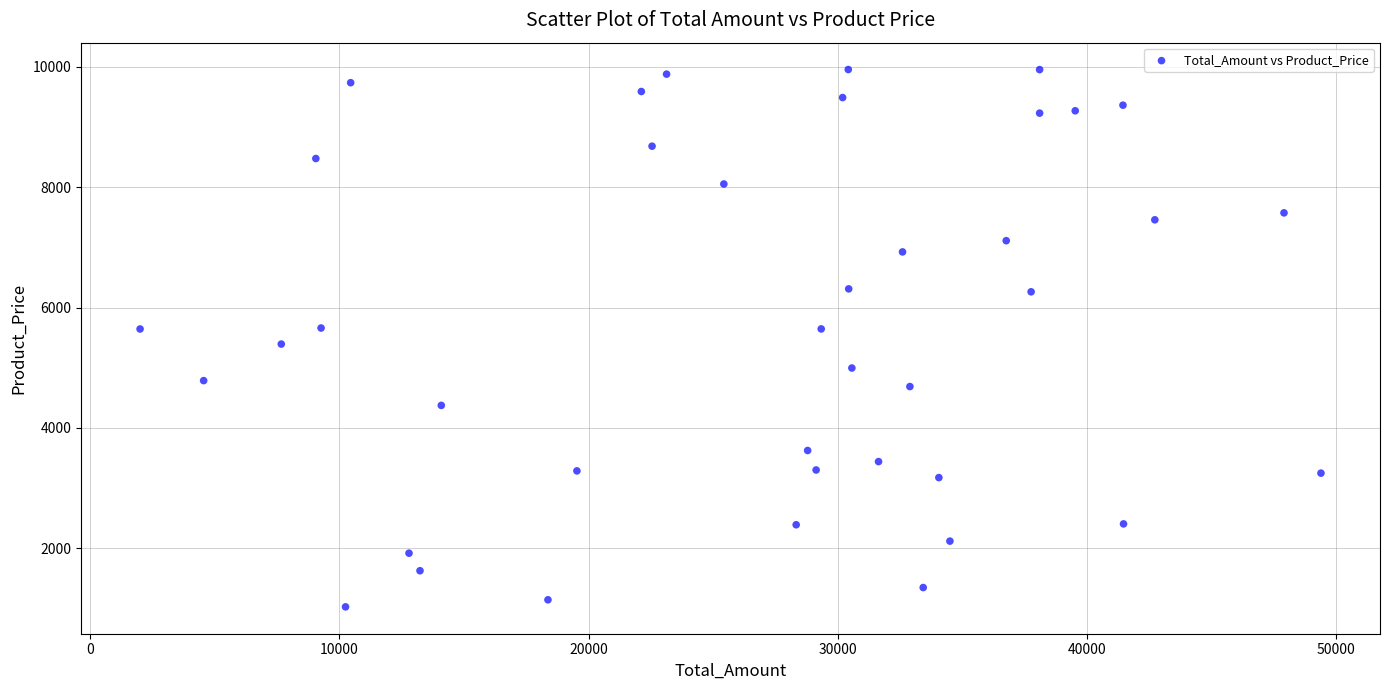

What is the range of X values (max minus min)?

47371.0